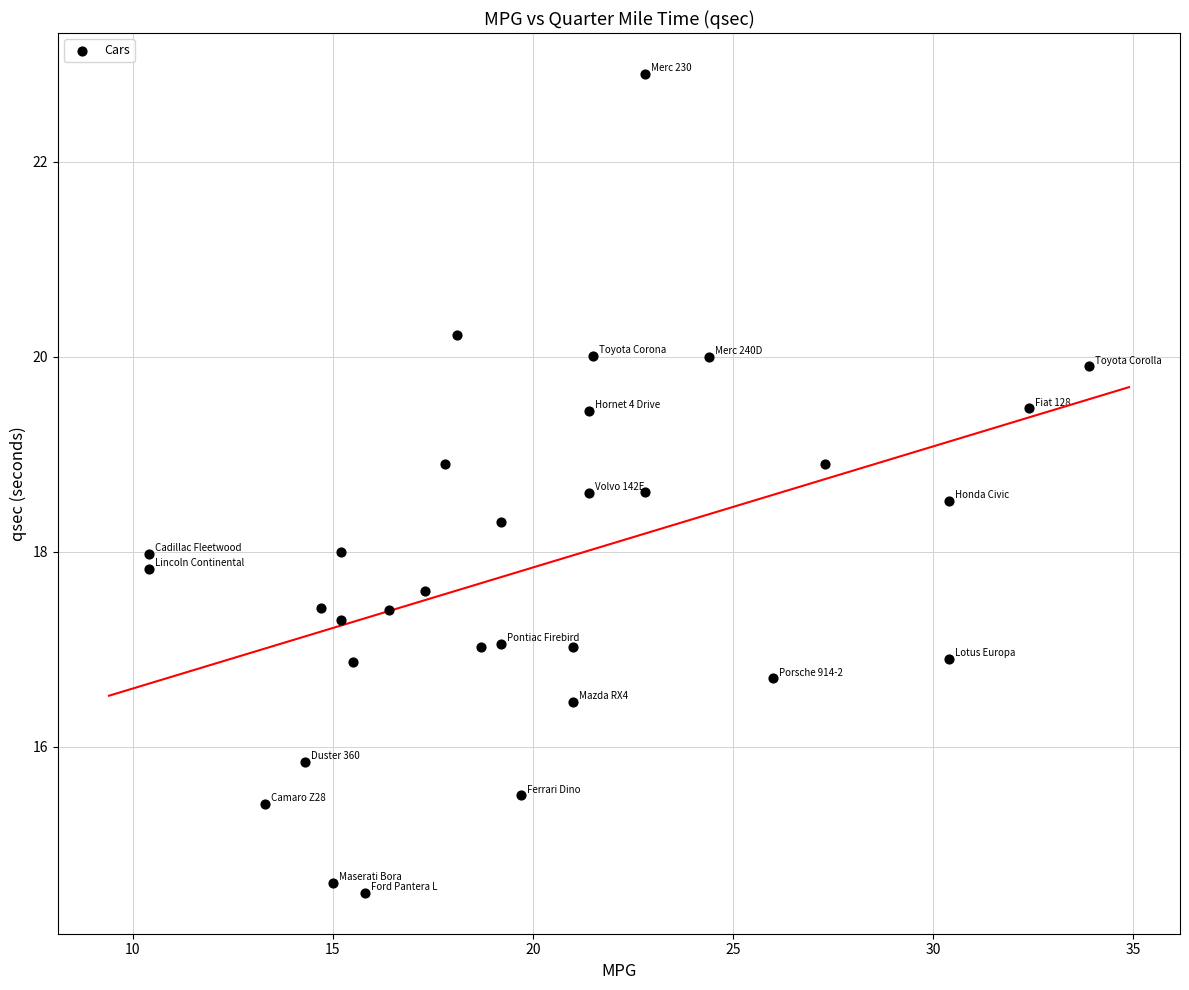

What is the range of Y values (max minus min)?

8.4